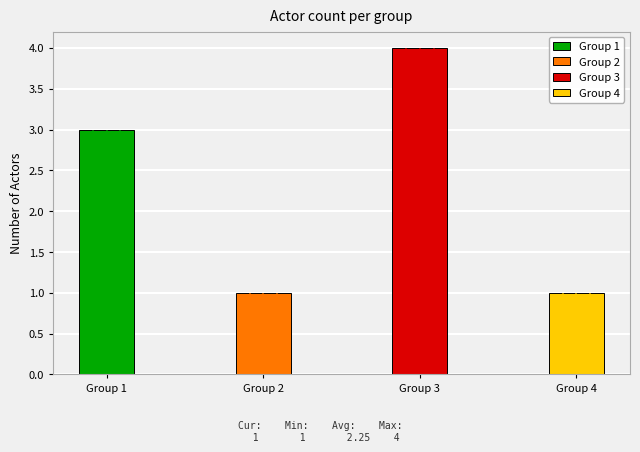

Which label corresponds to the largest value in the chart?

Group 3